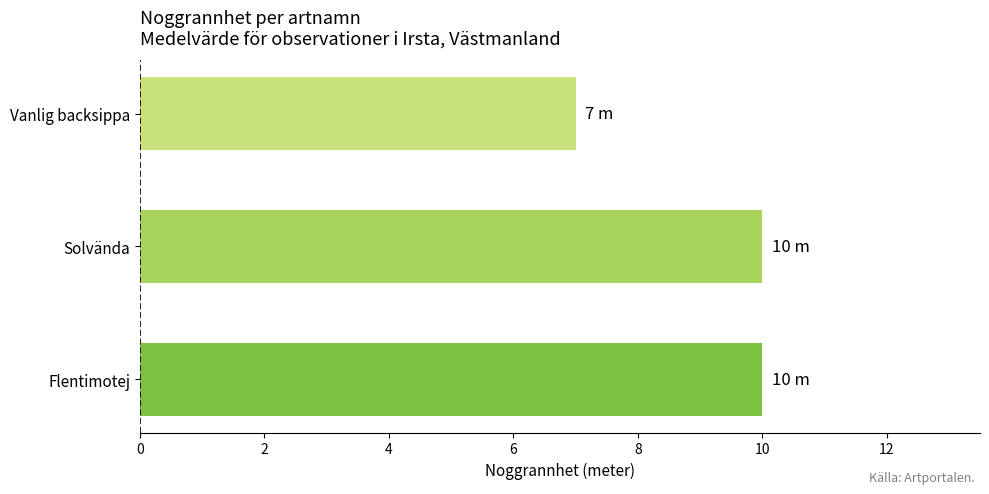

What is the maximum value shown in the chart?

10